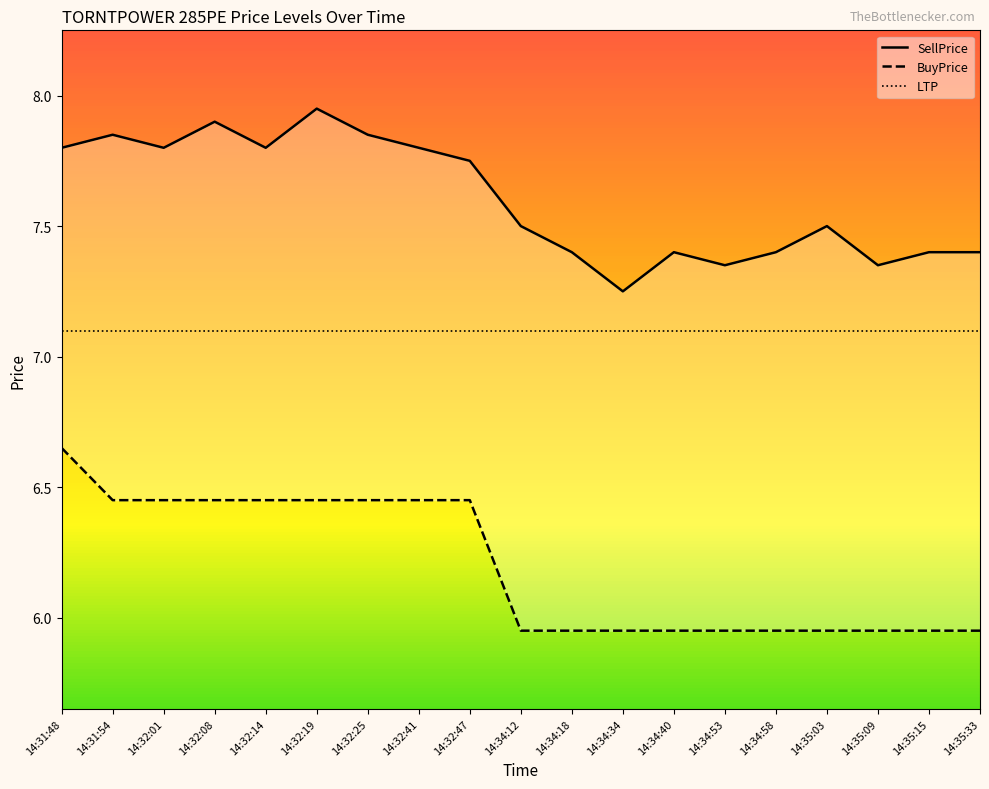

Rank the categories by SellPrice value from lowest to highest.

14:34:34, 14:34:53, 14:35:09, 14:34:18, 14:34:40, 14:34:58, 14:35:15, 14:35:33, 14:34:12, 14:35:03, 14:32:47, 14:31:48, 14:32:01, 14:32:14, 14:32:41, 14:31:54, 14:32:25, 14:32:08, 14:32:19